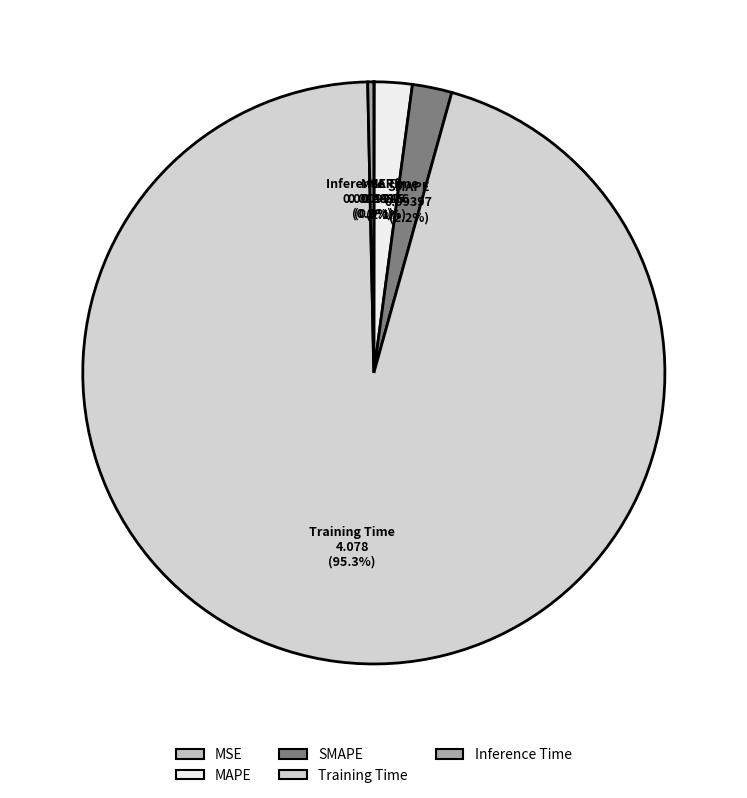

Which slice is the largest?

Training Time